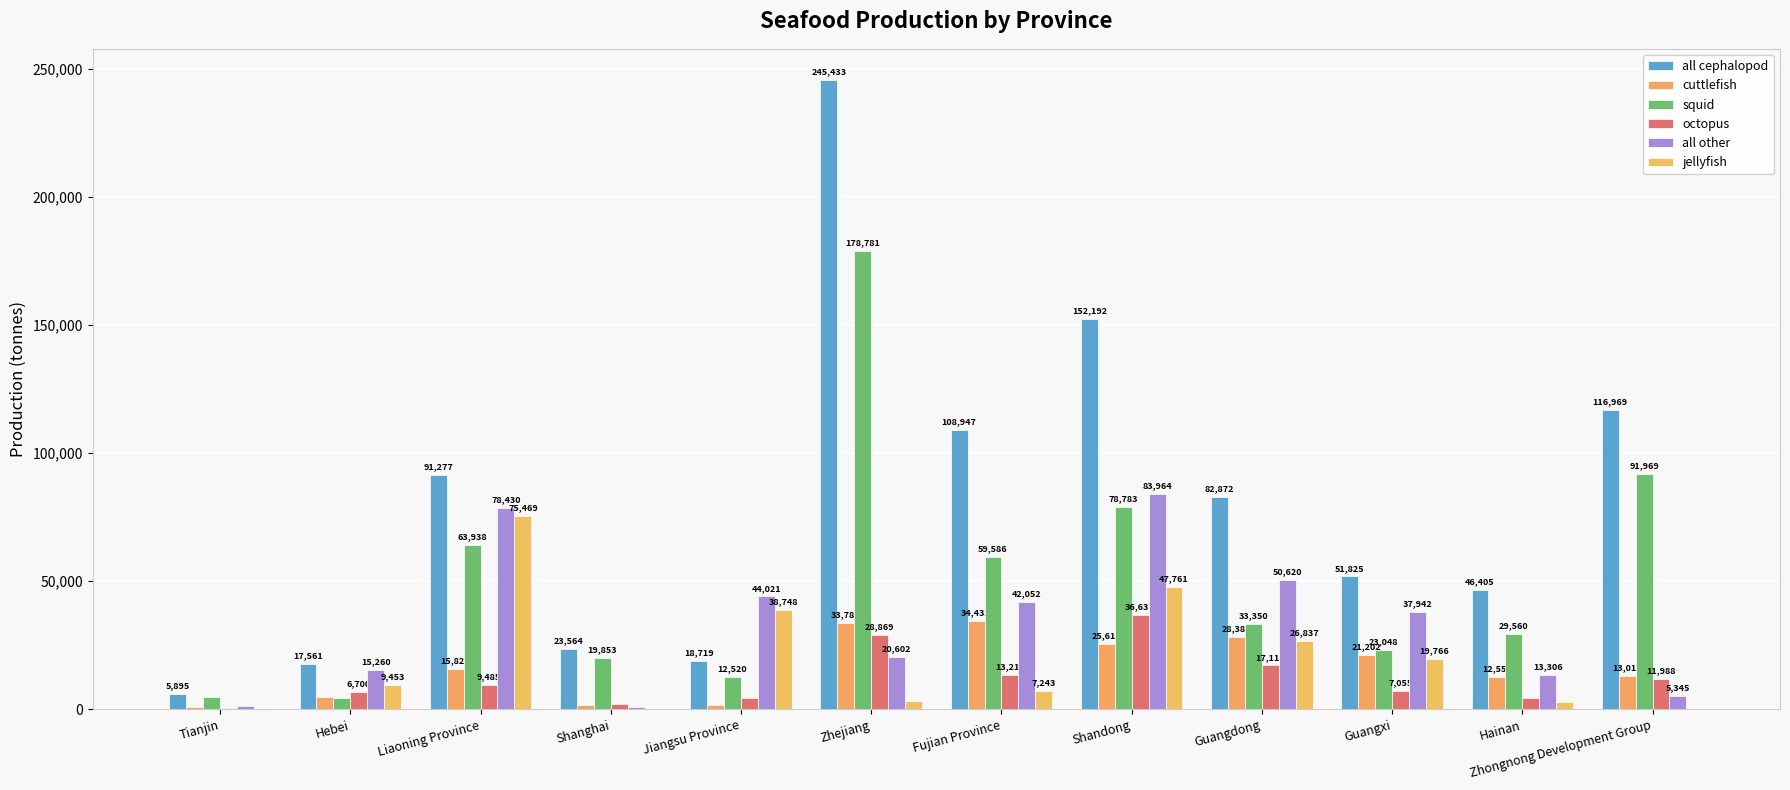

Reading left to right, extract all data points from this chart.

all cephalopod: Tianjin=5895	Hebei=17561	Liaoning Province=91277	Shanghai=23564	Jiangsu Province=18719	Zhejiang=245433	Fujian Province=108947	Shandong=152192	Guangdong=82872	Guangxi=51825	Hainan=46405	Zhongnong Development Group=116969
cuttlefish: Tianjin=753	Hebei=4968	Liaoning Province=15822	Shanghai=1595	Jiangsu Province=1815	Zhejiang=33781	Fujian Province=34432	Shandong=25615	Guangdong=28381	Guangxi=21202	Hainan=12556	Zhongnong Development Group=13012
squid: Tianjin=4794	Hebei=4603	Liaoning Province=63938	Shanghai=19853	Jiangsu Province=12520	Zhejiang=178781	Fujian Province=59586	Shandong=78783	Guangdong=33350	Guangxi=23048	Hainan=29560	Zhongnong Development Group=91969
octopus: Tianjin=348	Hebei=6700	Liaoning Province=9485	Shanghai=2116	Jiangsu Province=4346	Zhejiang=28869	Fujian Province=13217	Shandong=36637	Guangdong=17114	Guangxi=7055	Hainan=4282	Zhongnong Development Group=11988
all other: Tianjin=1210	Hebei=15260	Liaoning Province=78430	Shanghai=893	Jiangsu Province=44021	Zhejiang=20602	Fujian Province=42052	Shandong=83964	Guangdong=50620	Guangxi=37942	Hainan=13306	Zhongnong Development Group=5345
jellyfish: Tianjin=464	Hebei=9453	Liaoning Province=75469	Shanghai=80	Jiangsu Province=38748	Zhejiang=3120	Fujian Province=7243	Shandong=47761	Guangdong=26837	Guangxi=19766	Hainan=2751	Zhongnong Development Group=0